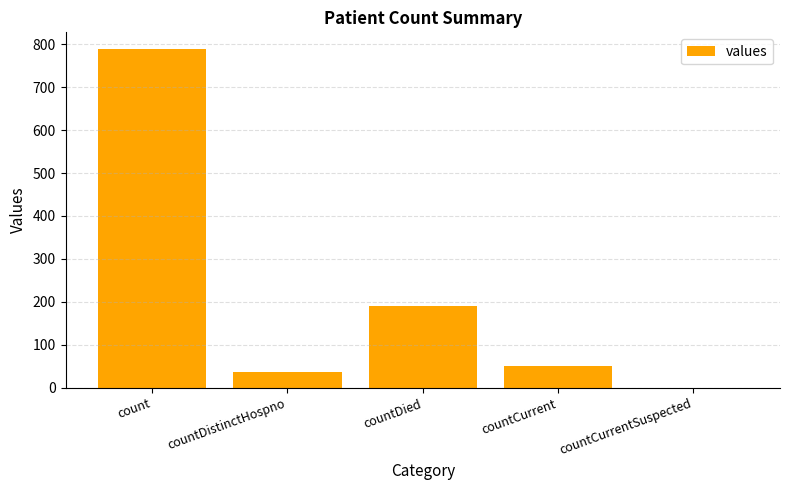

Which category has the highest value across all series?

count